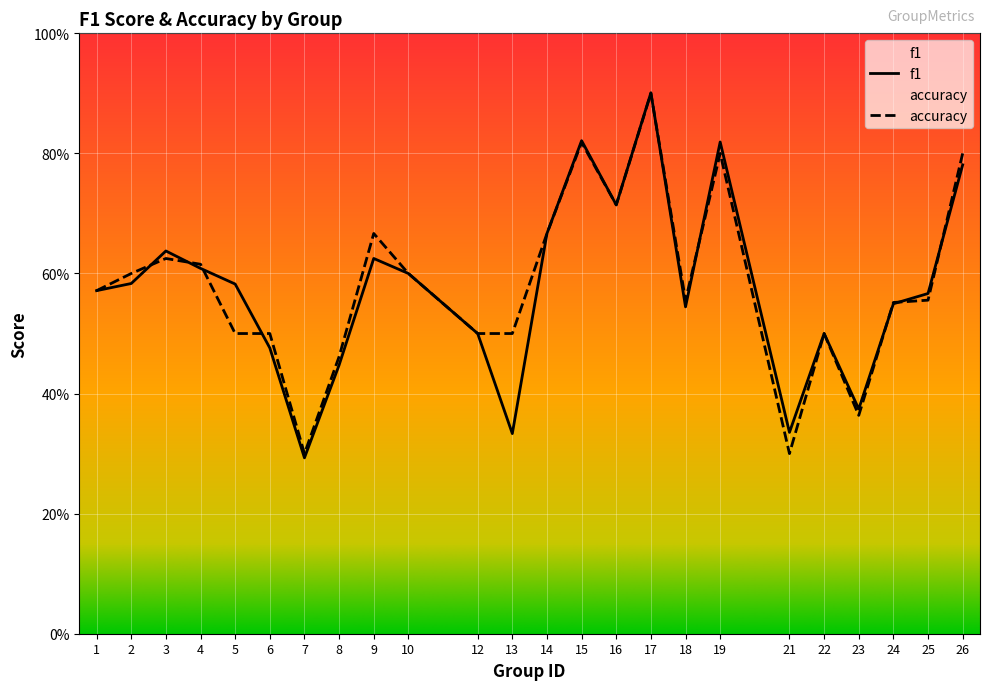

At which label does f1 reach its minimum?

7